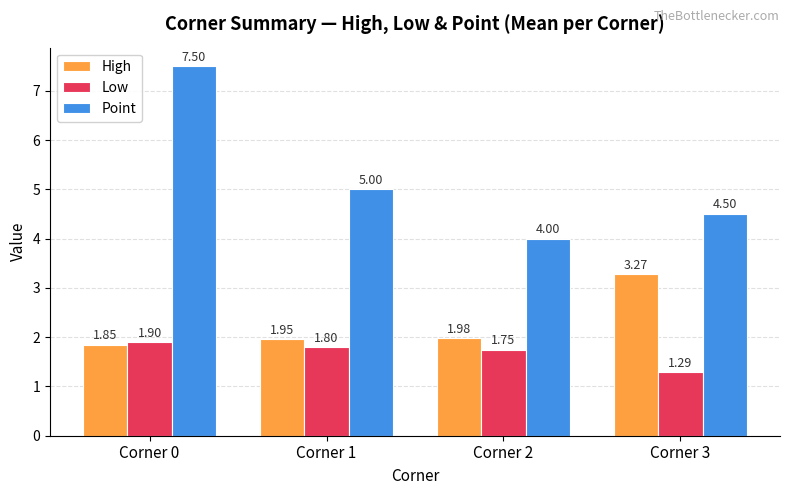

Which series changed the most between Corner 0 and Corner 3?

Point